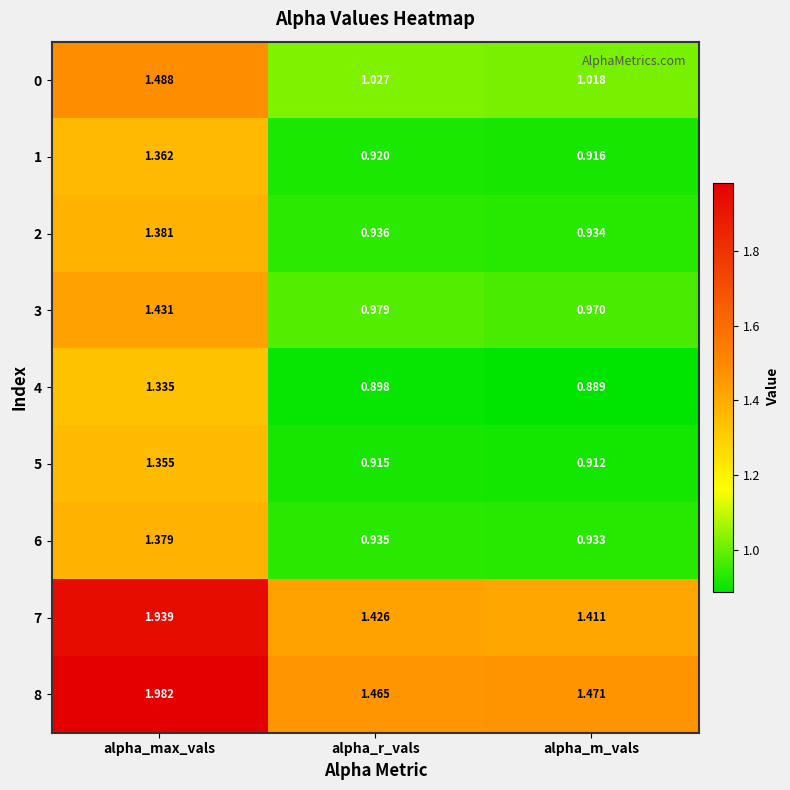

At which label does 6 reach its minimum?

alpha_m_vals